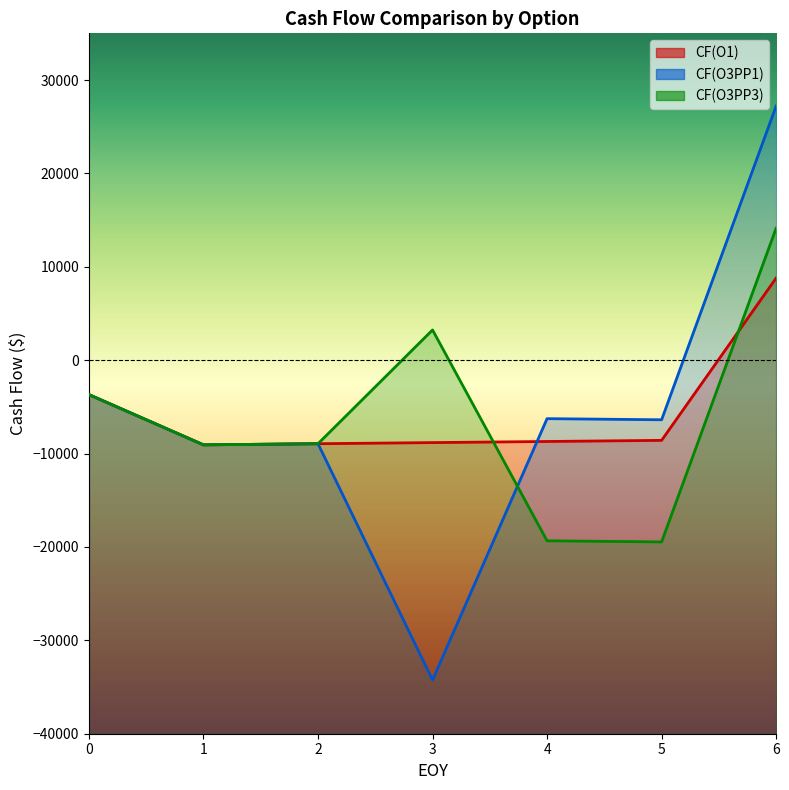

What is the difference between the maximum and minimum values in the CF(O1) series?

17858.0